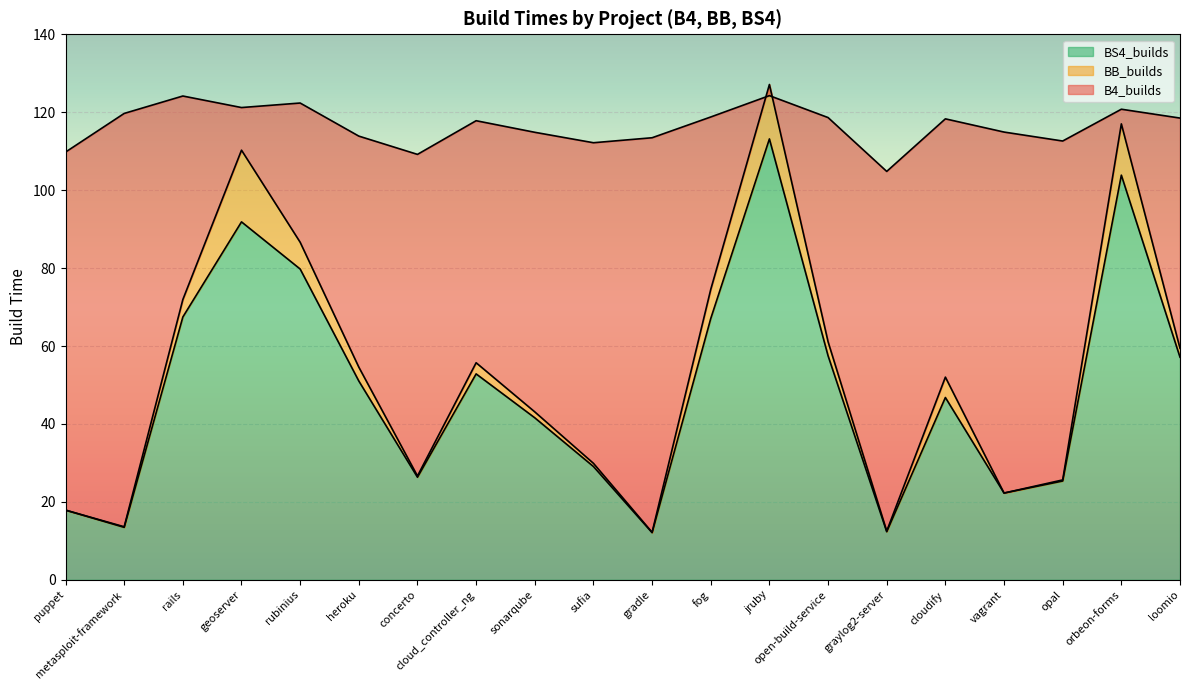

True or false: BS4_builds and BB_builds cross at least once.

False